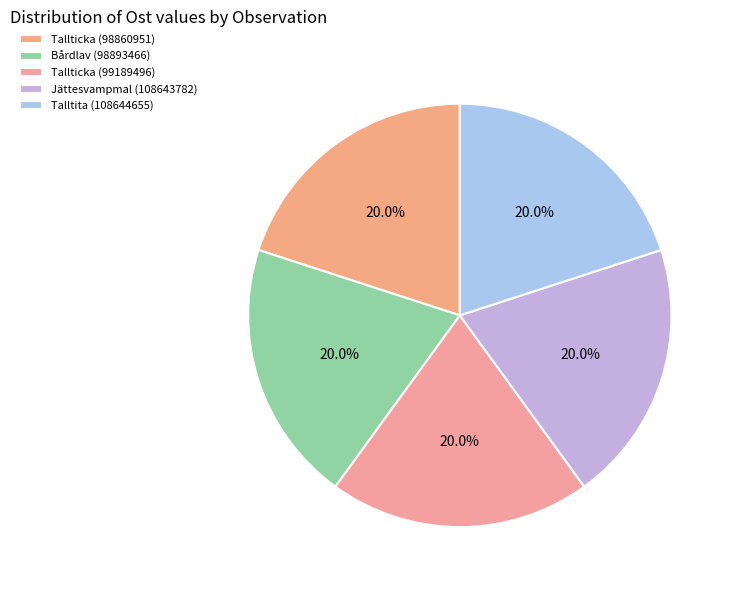

How many segments does this pie chart have?

5